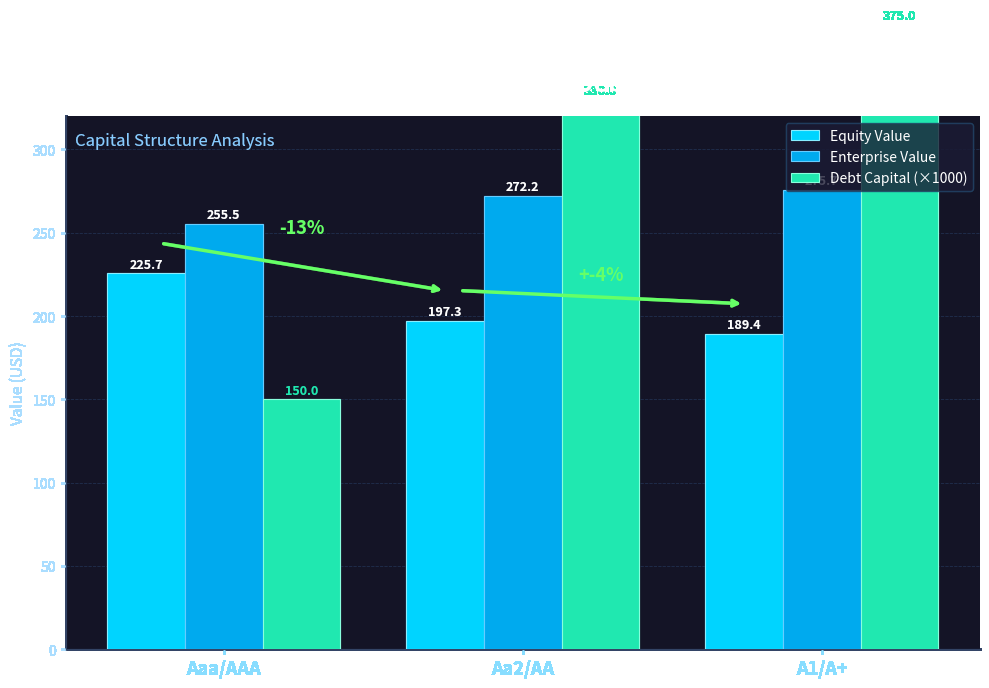

What is the spread (max minus min) of values at Aaa/AAA?

105.5